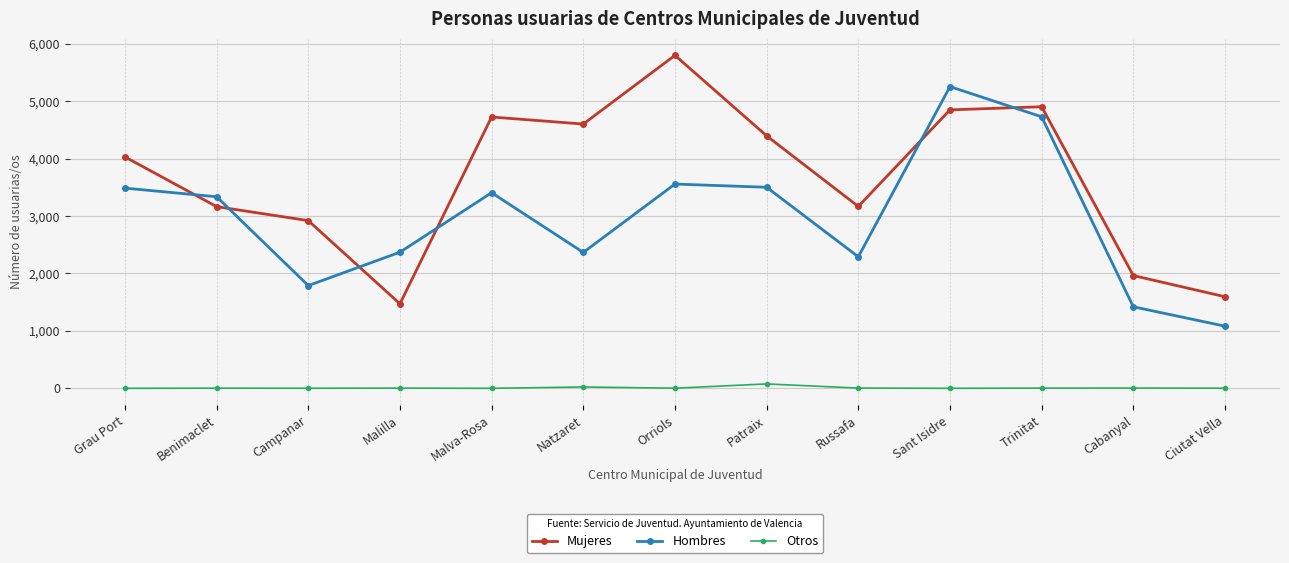

What is the label of the 7th point from the right?

Orriols